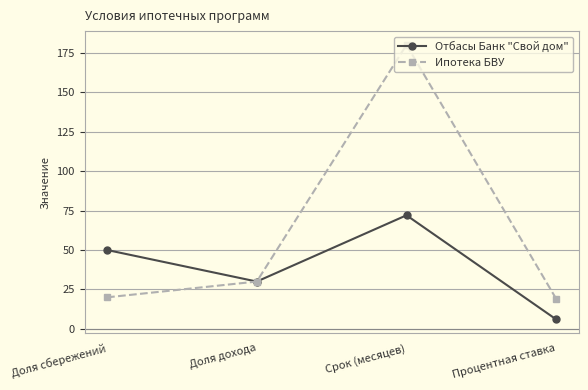

Which series has the widest spread of values?

Ипотека БВУ